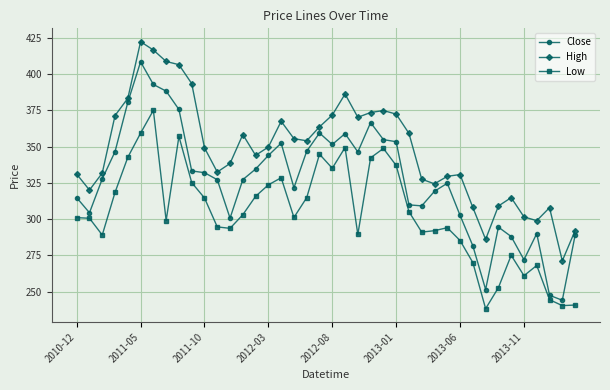

Which series has the largest total across all categories?

High